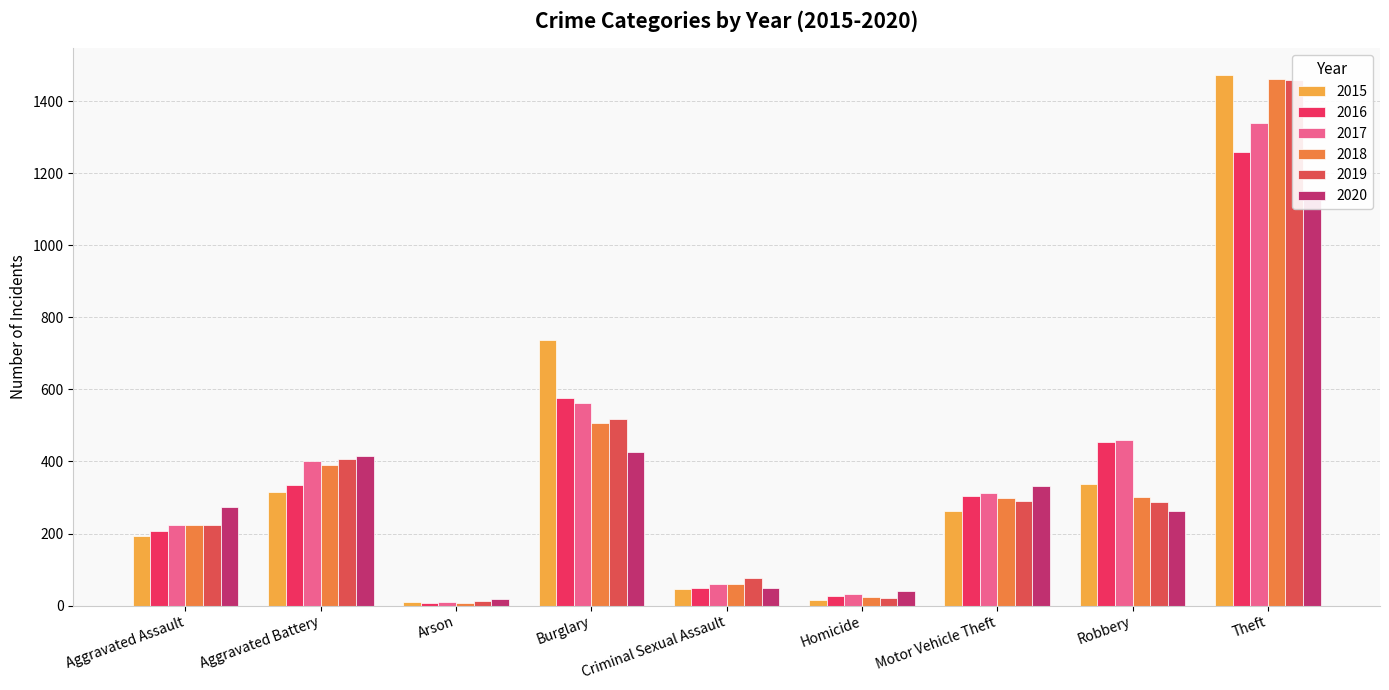

What is the label of the 6th bar from the left?

Homicide